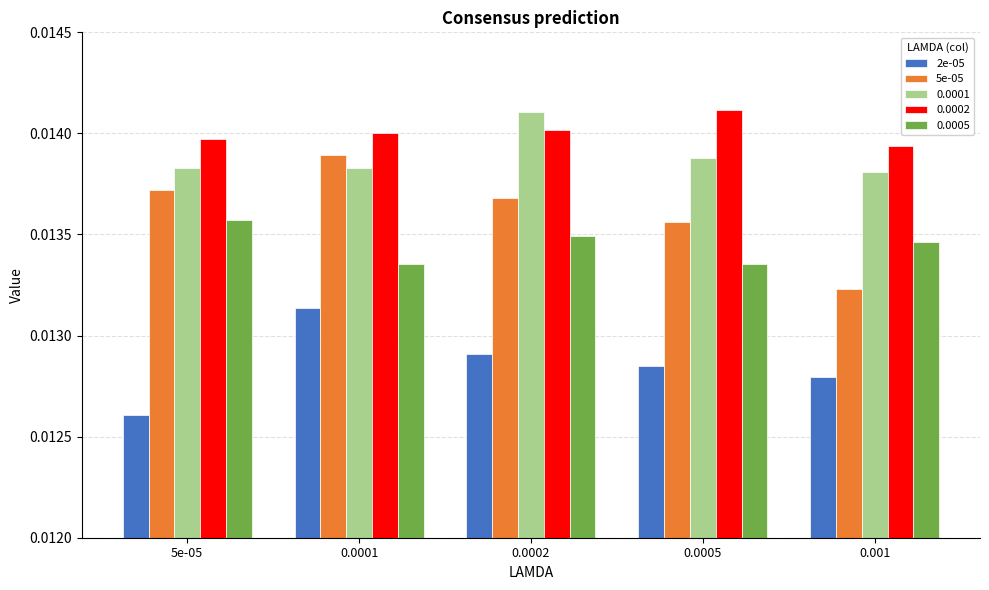

Is the value of 0.0002 at 0.001 greater than the value of 2e-05 at 0.001?

Yes